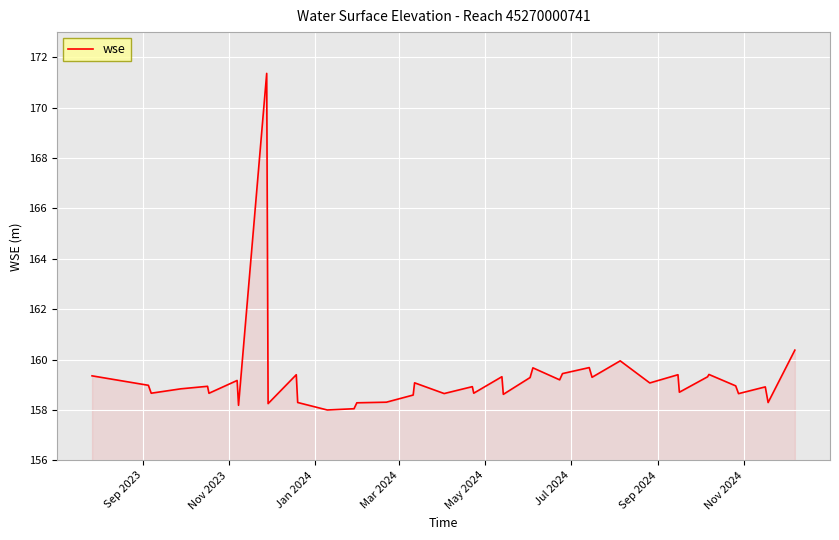

What is the maximum value shown in the chart?

171.4